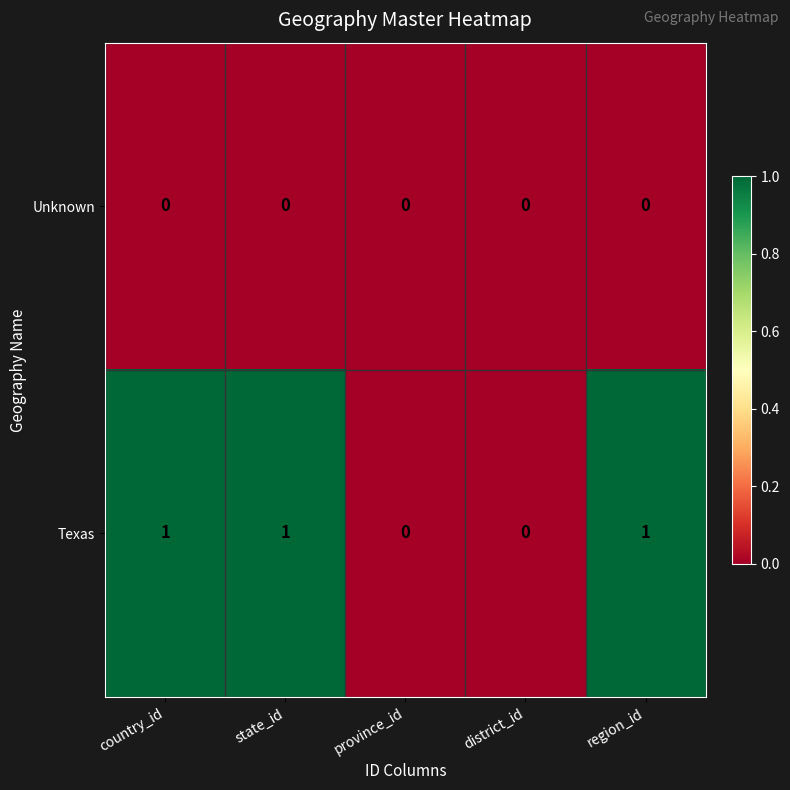

Which series has the largest range (max minus min)?

Texas